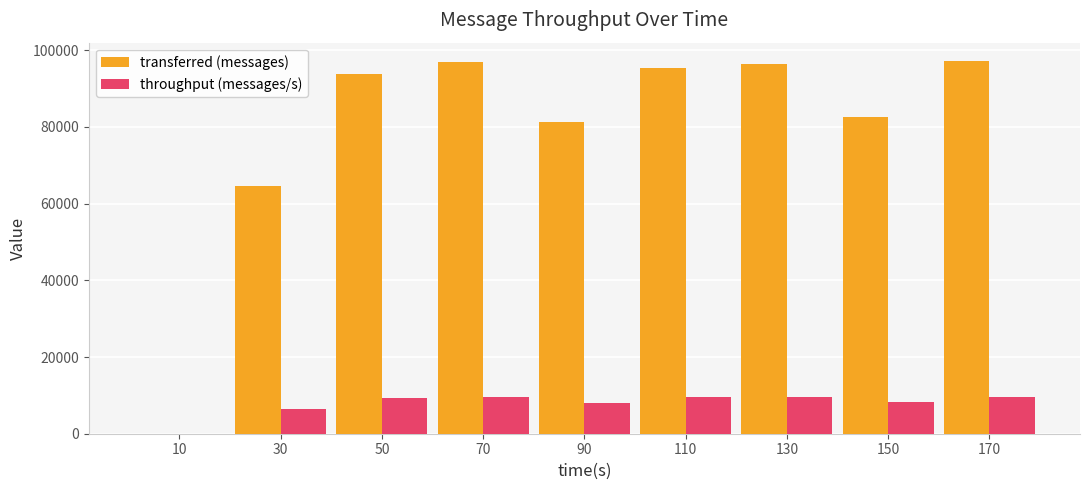

What is the sum of all transferred (messages) values?

708380